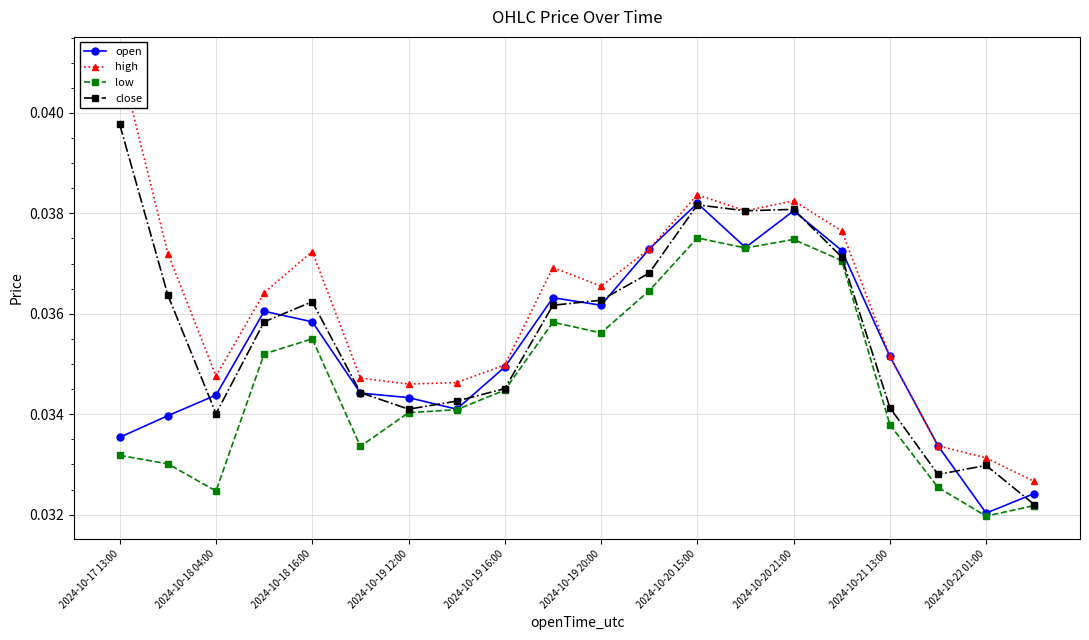

True or false: low has a value of 0.1 at 2024-10-20 15:00.

False